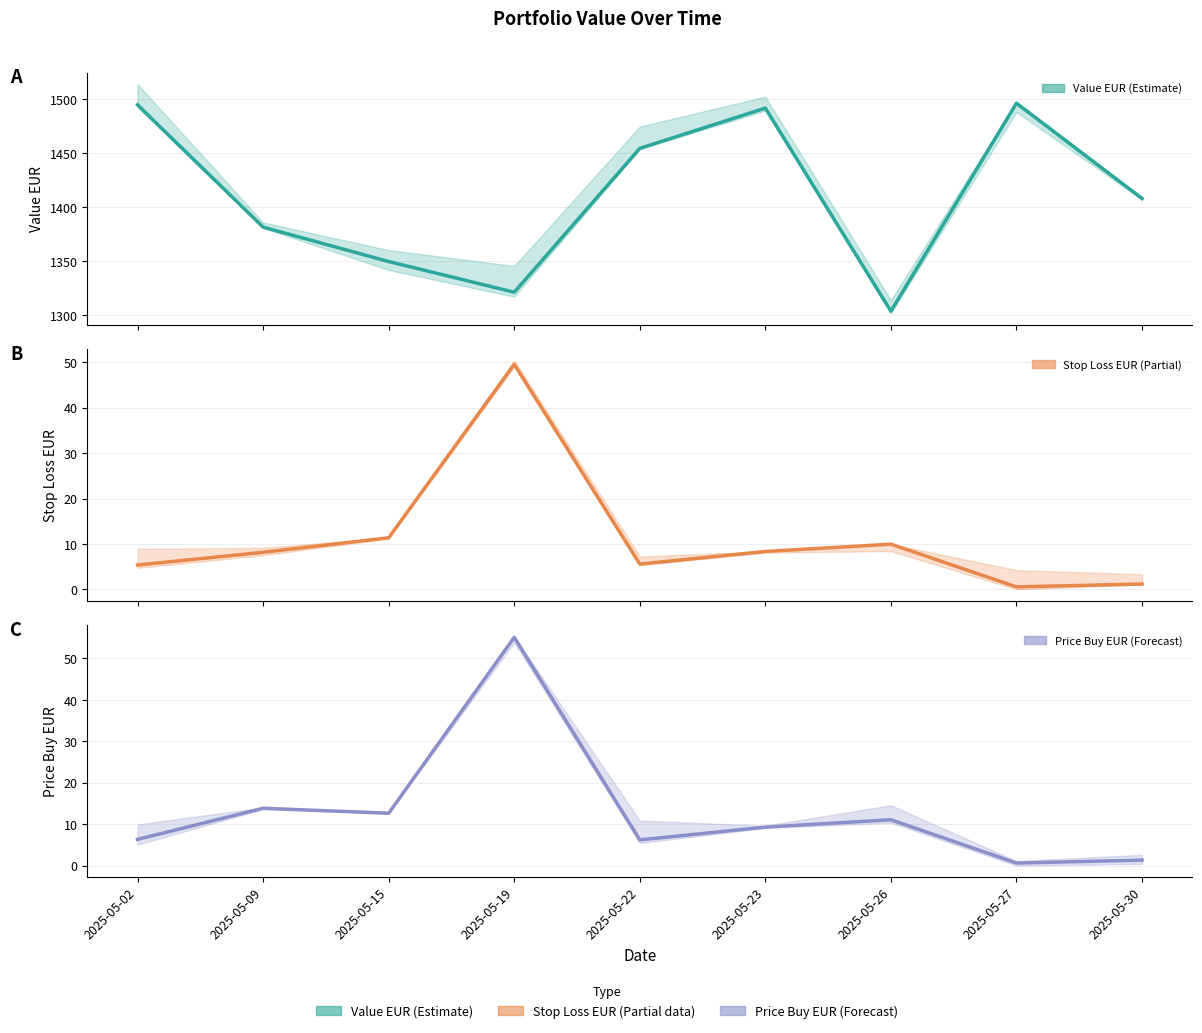

What is the maximum value for stop_loss_eur?

49.5